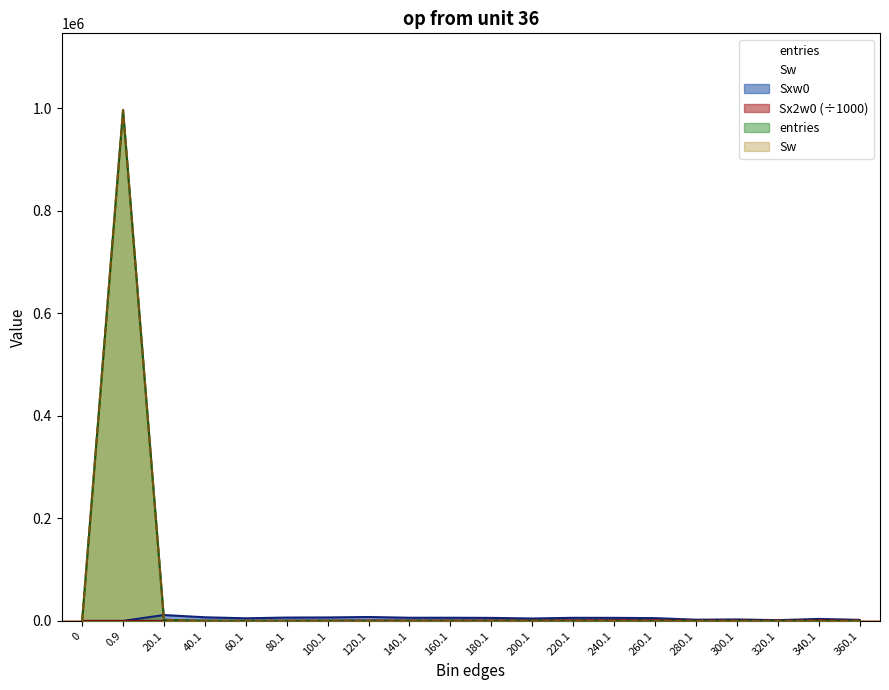

At 160.1, list the series in order from largest to smallest.

Sxw0, Sx2w0, entries, Sw